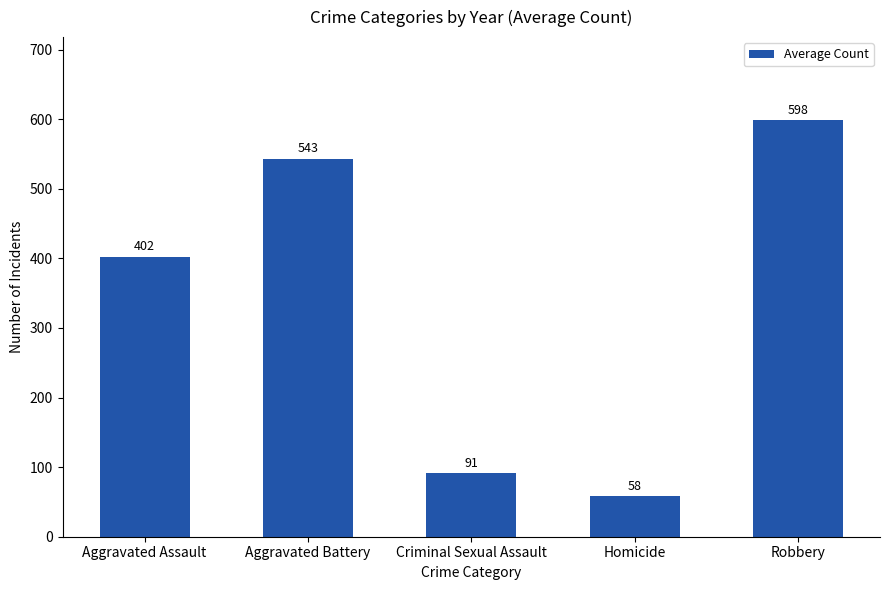

What position from the left is Aggravated Battery?

2